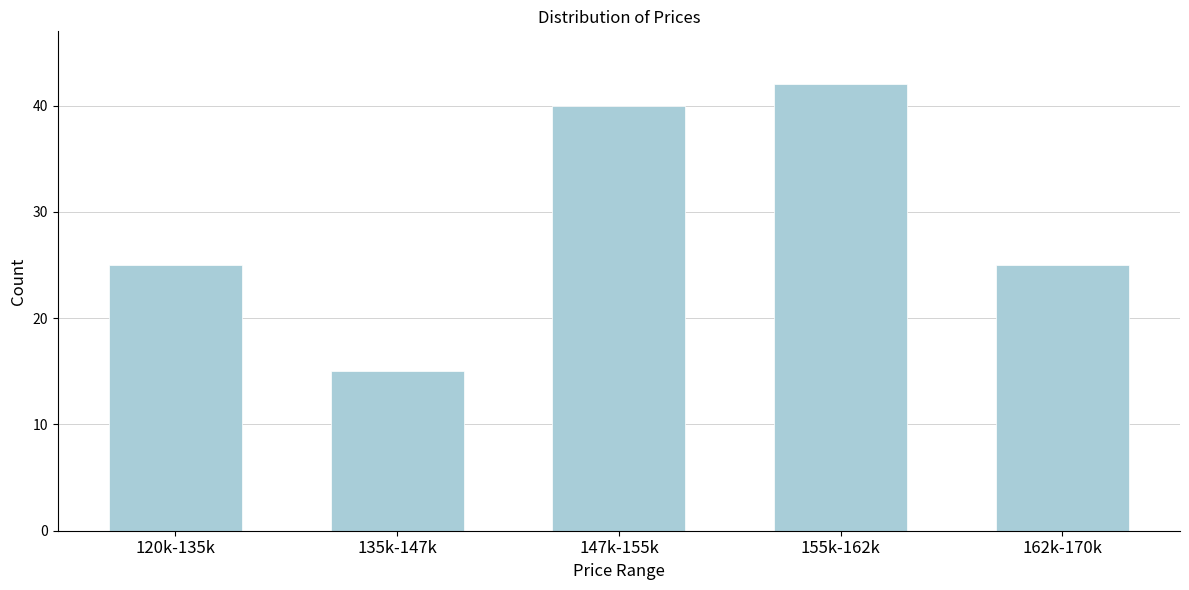

Reading left to right, extract all data points from this chart.

25	15	40	42	25